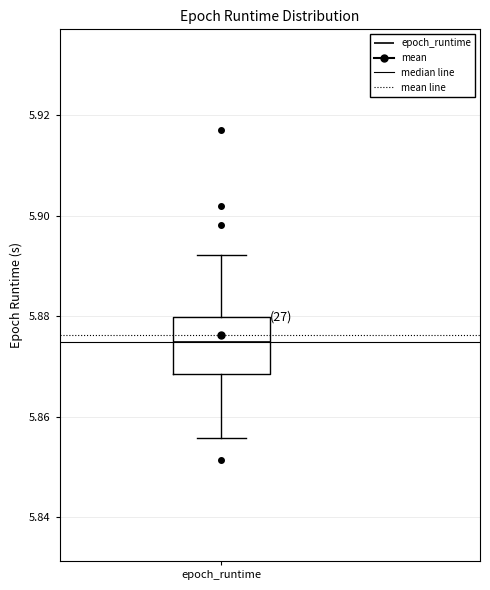

Read this box plot against the y-axis: the position of the median line, the range covered by the box, and the ends of both whiskers. The values are not printed on the chart, so give them approximately, as read against the axis.

median 5.874, box 5.868 to 5.880, whiskers 5.856 to 5.892